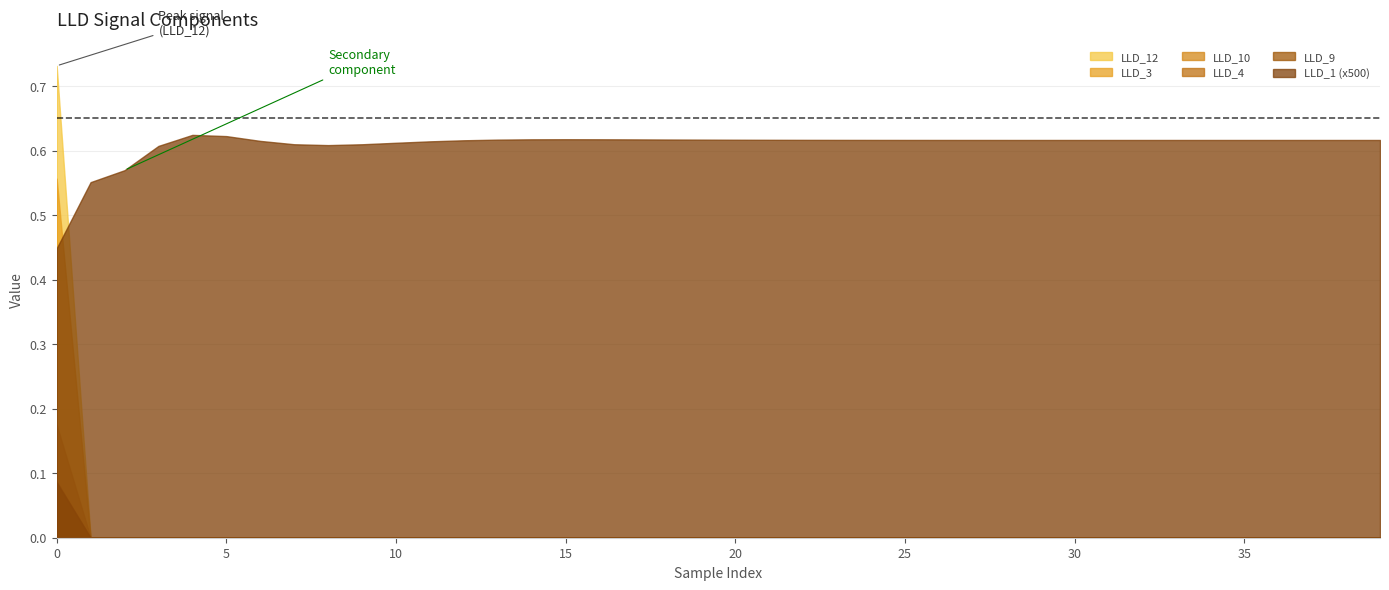

True or false: LLD_1 (x500) and LLD_4 cross at least once.

False